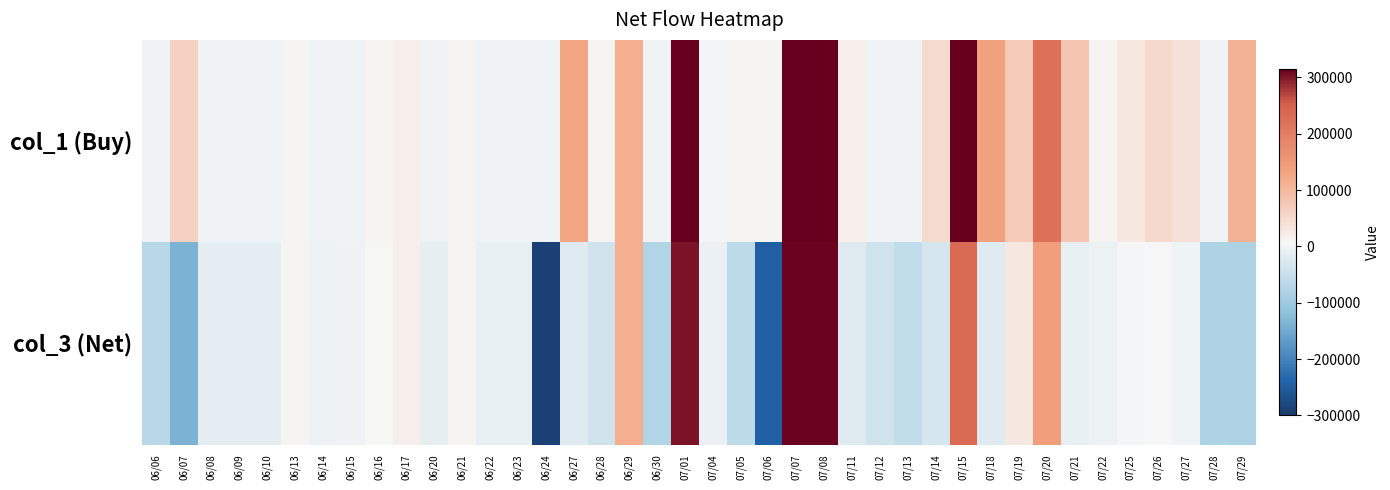

Which series changed the most between 07/04 and 07/11?

col_1 (Buy)